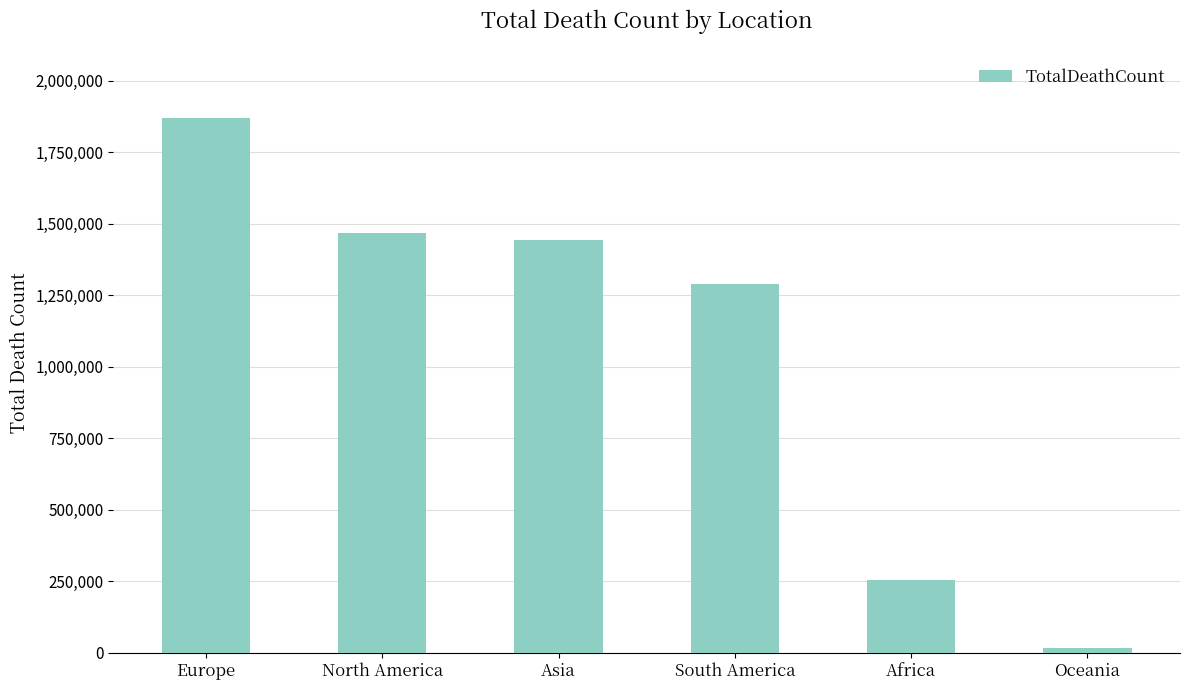

What is the sum of the values at North America and Europe?

3338291